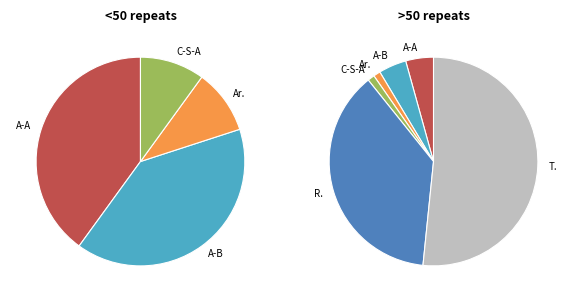

To the nearest percent, what is the difference between the Criminal Sexual Assault and Theft slice percentages?

51%